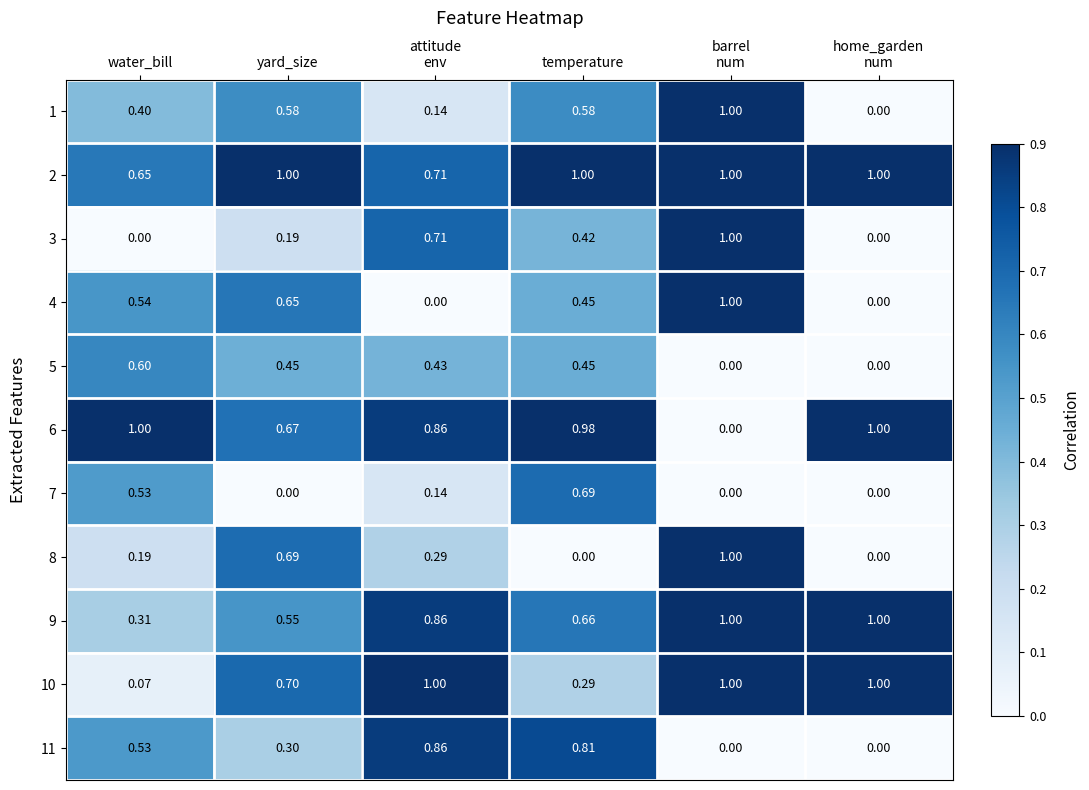

Is the value of 8 at yard_size greater than the value of 2 at water_bill?

Yes